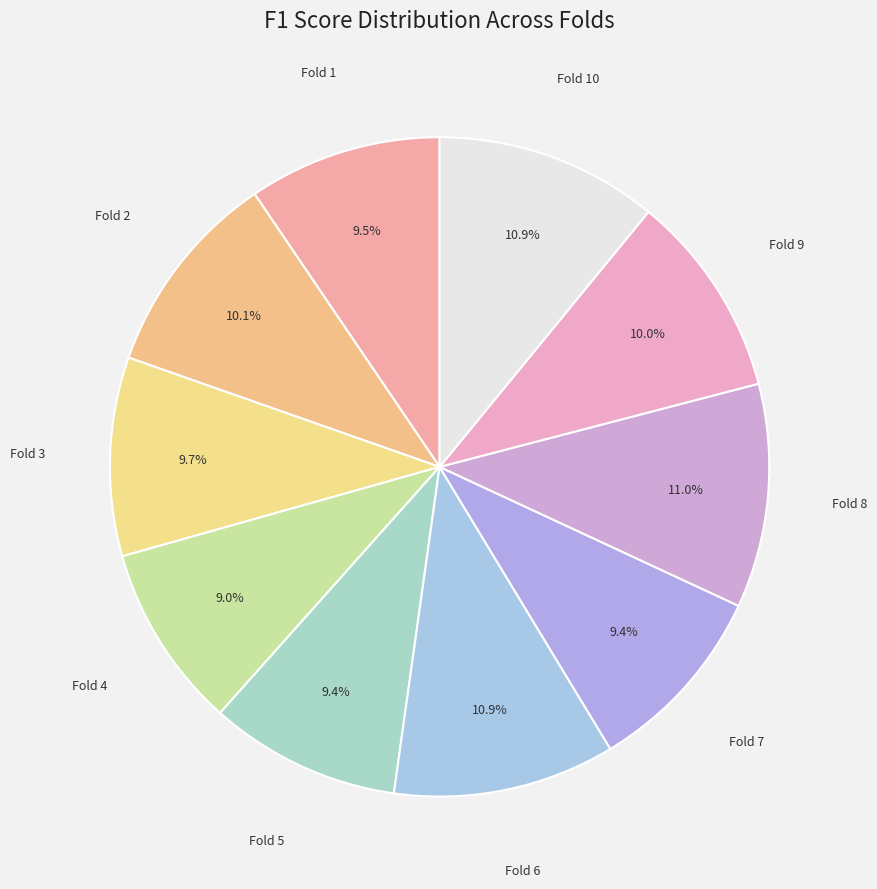

The Fold 3 slice represents 16% of the pie. True or false?

False